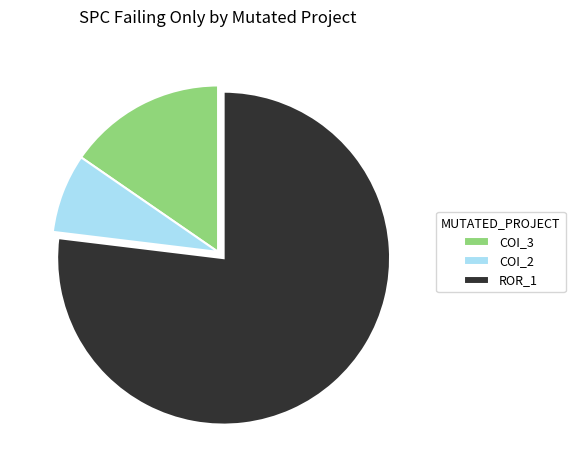

The ROR_1 slice represents 89% of the pie. True or false?

False